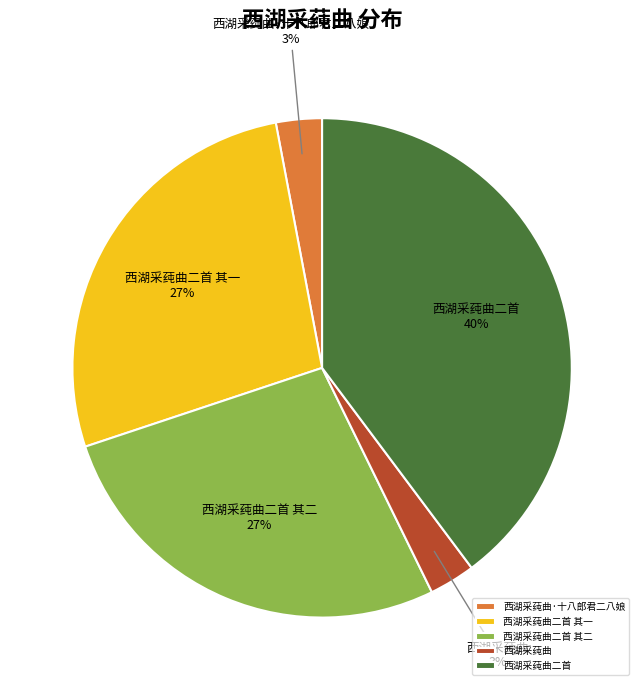

Is it true that 西湖采莼曲·十八郎君二八娘 is 3% of the pie?

True